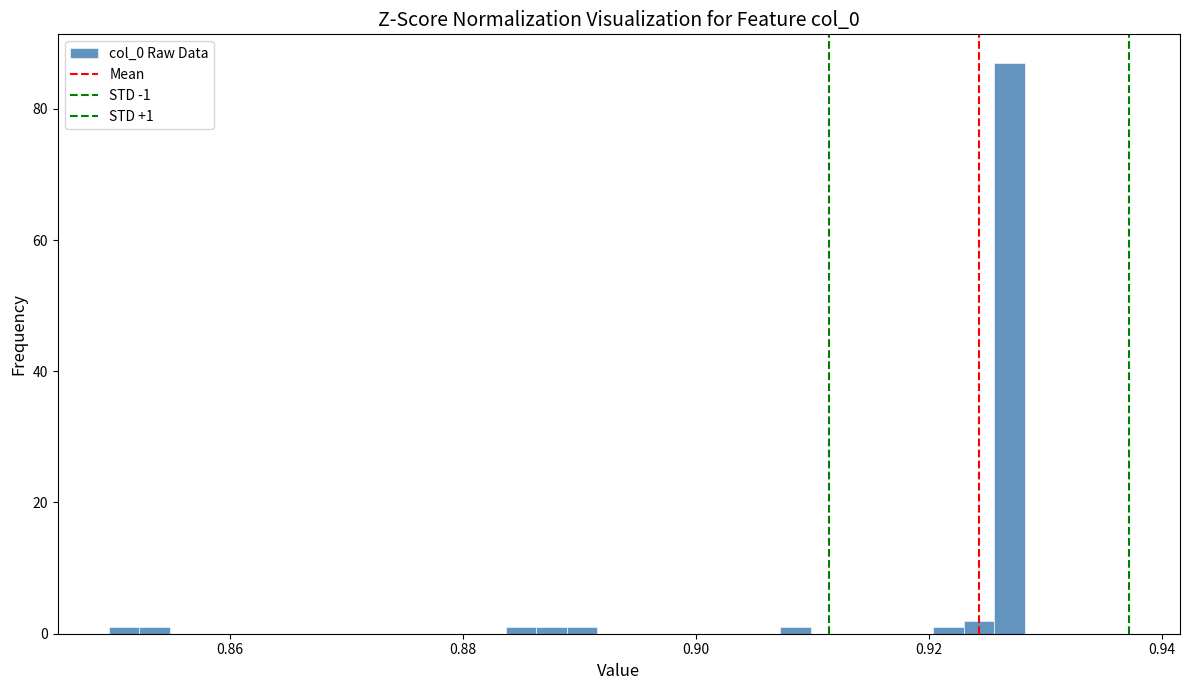

Read against the x-axis, roughly where is the centre of the tallest bar?

0.926